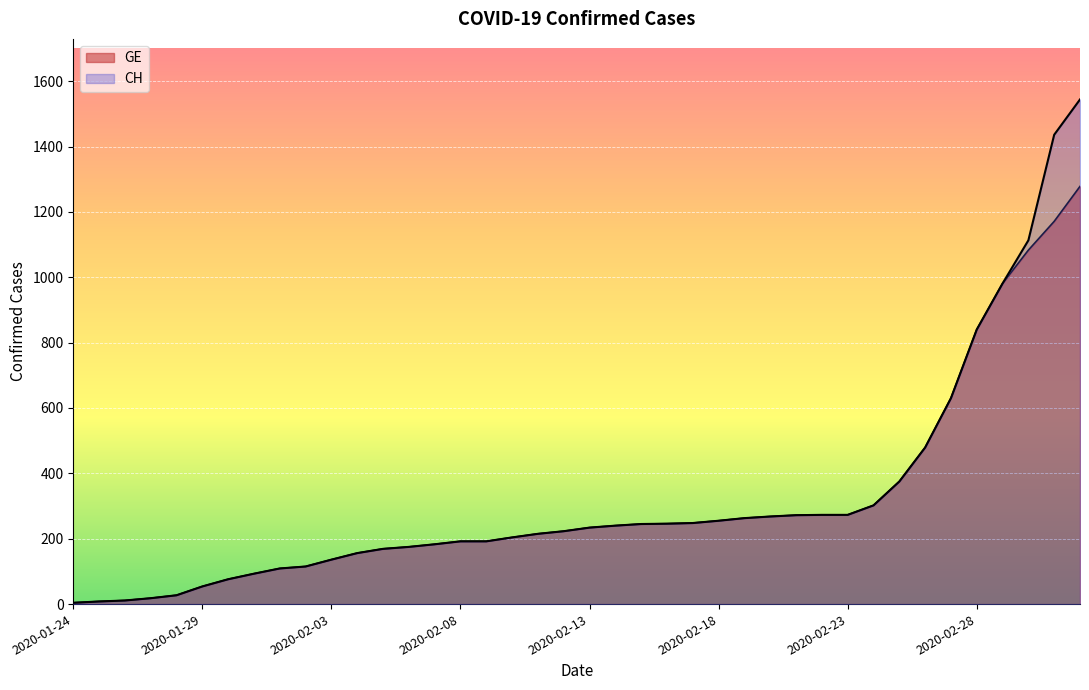

True or false: GE and CH cross at least once.

False